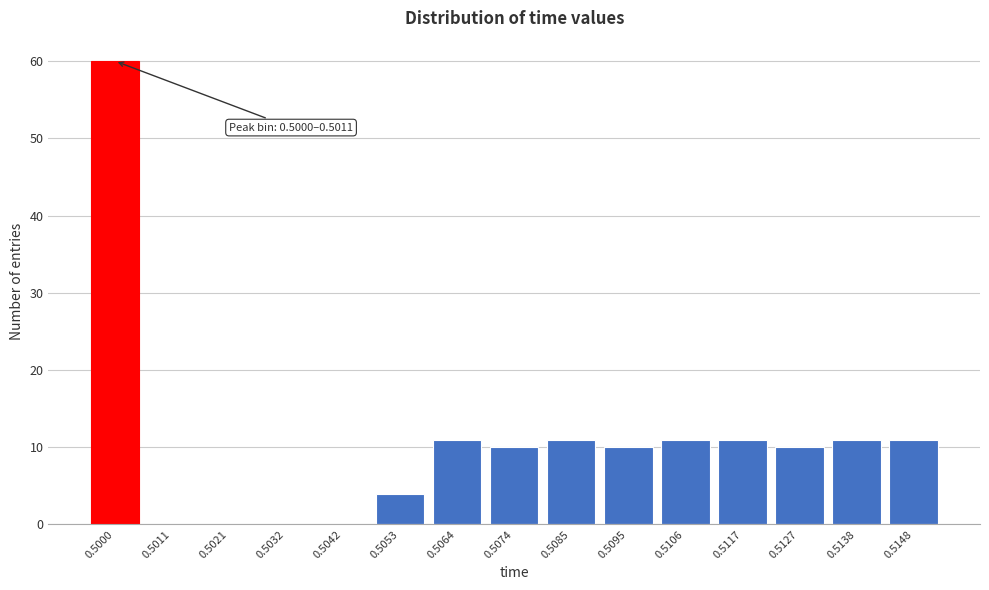

Reading left to right, list all the values displayed in this chart.

0.5000=60	0.5011=0	0.5021=0	0.5032=0	0.5042=0	0.5053=4	0.5064=11	0.5074=10	0.5085=11	0.5095=10	0.5106=11	0.5117=11	0.5127=10	0.5138=11	0.5148=11